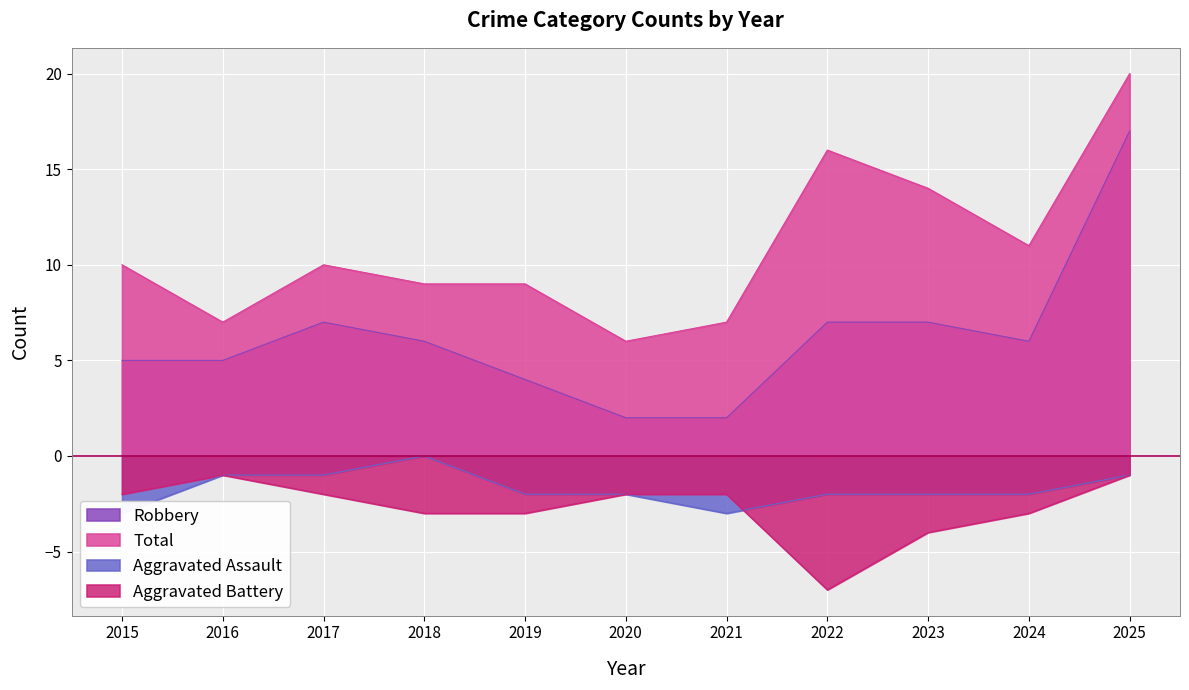

Which series has the widest spread of values?

Robbery